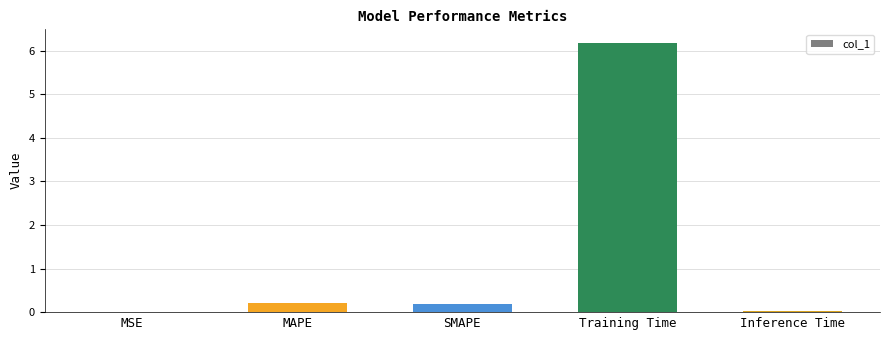

At which category does the chart reach its peak across all series?

Training Time